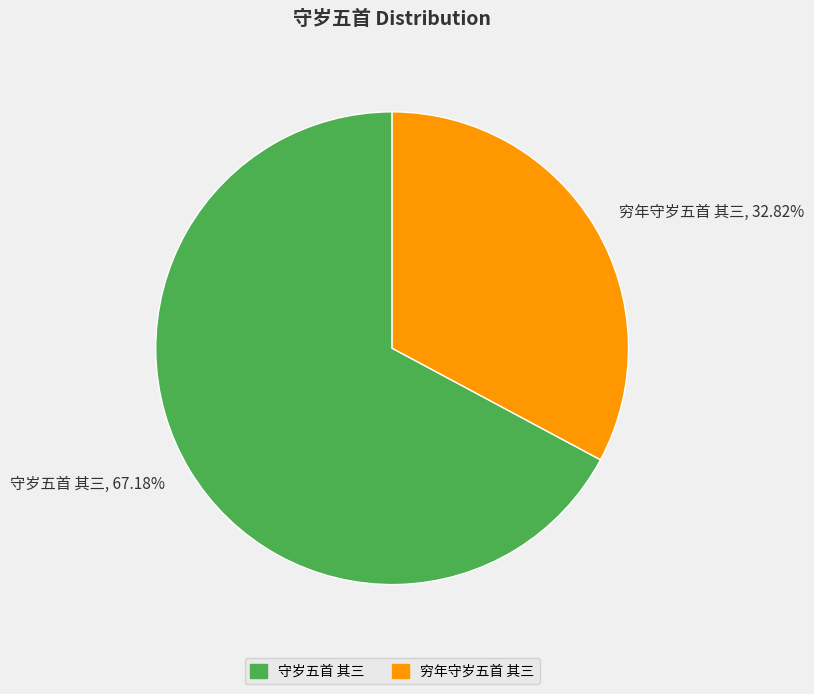

What is the smallest slice in the pie chart?

穷年守岁五首 其三